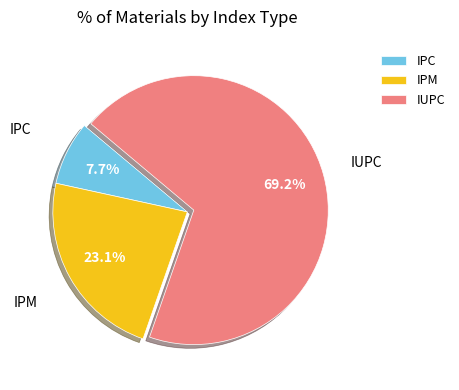

To the nearest percent, what is the difference between the IPC and IUPC slice percentages?

62%